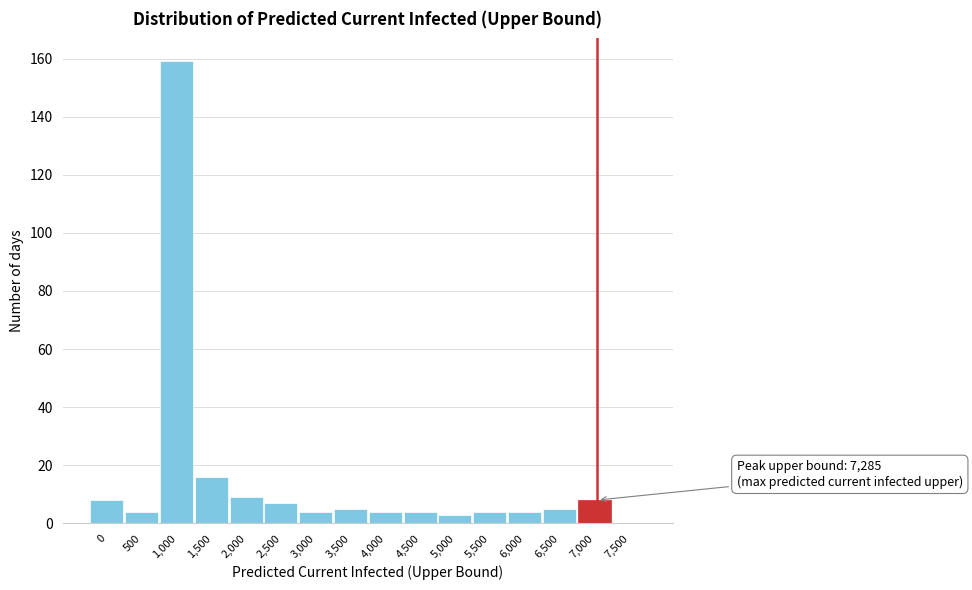

Reading left to right, list all the values displayed in this chart.

0=8	500=4	1,000=159	1,500=16	2,000=9	2,500=7	3,000=4	3,500=5	4,000=4	4,500=4	5,000=3	5,500=4	6,000=4	6,500=5	7,000=8	7,500=0